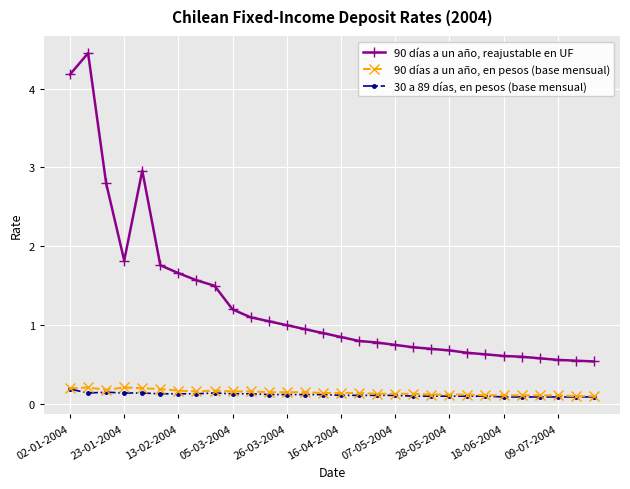

What is the value of the 90 días a un año, en pesos (base mensual) point at the 4th from the left?

0.2